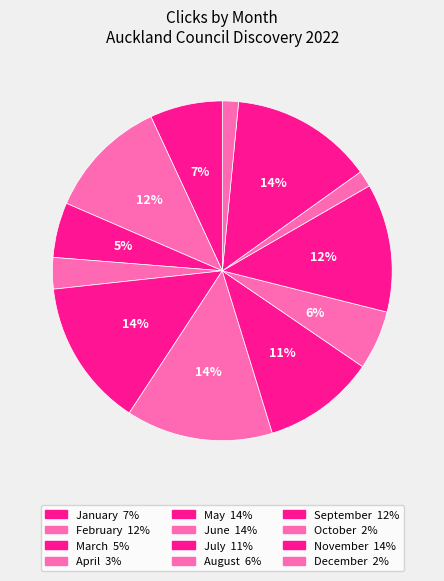

How many segments does this pie chart have?

12